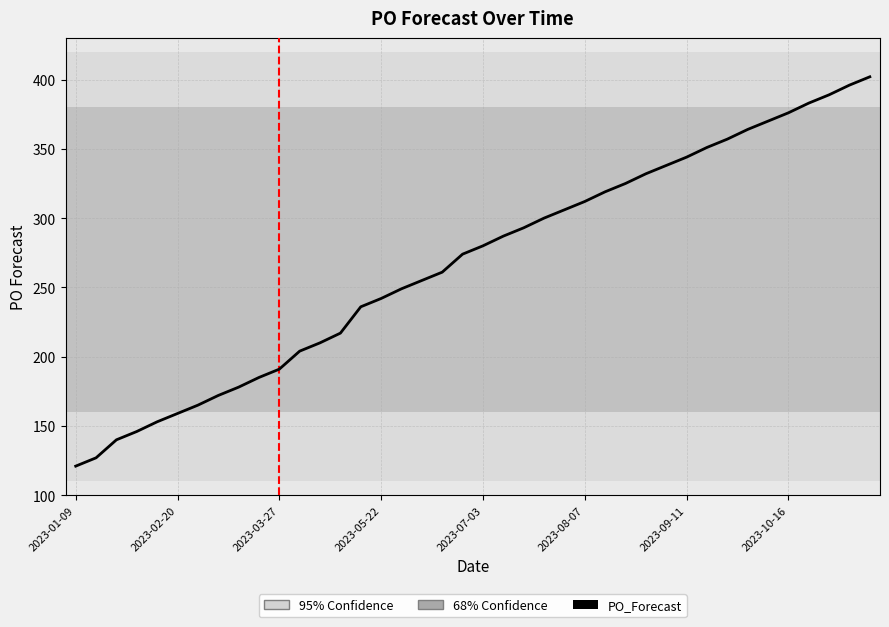

What is the minimum value shown in the chart?

121